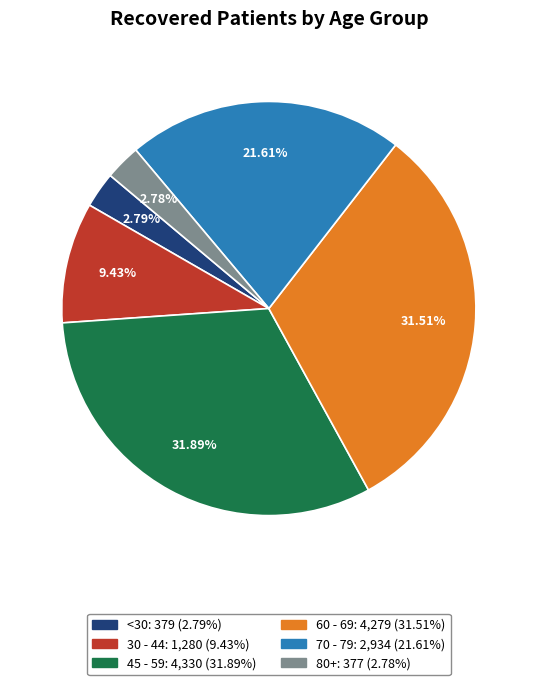

Is there a majority slice in this chart?

No